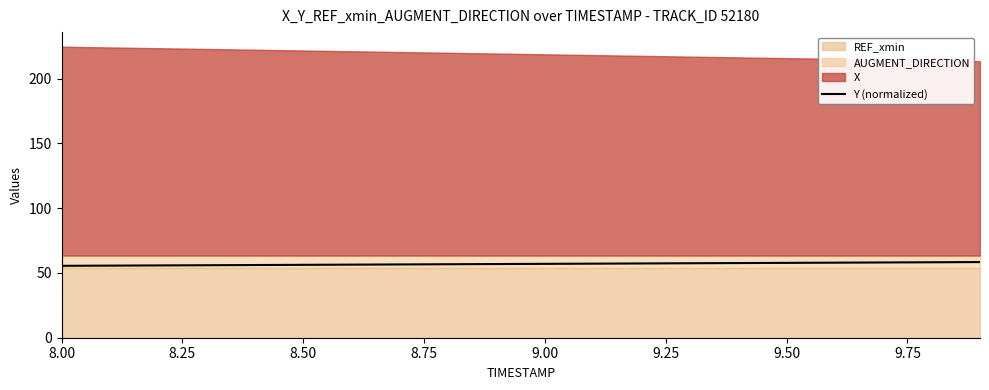

Reading left to right, extract all data points from this chart.

55.5	55.7	55.8	56.0	56.1	56.3	56.4	56.6	56.8	56.9	57.0	57.2	57.3	57.5	57.7	57.8	58.0	58.1	58.3	58.4